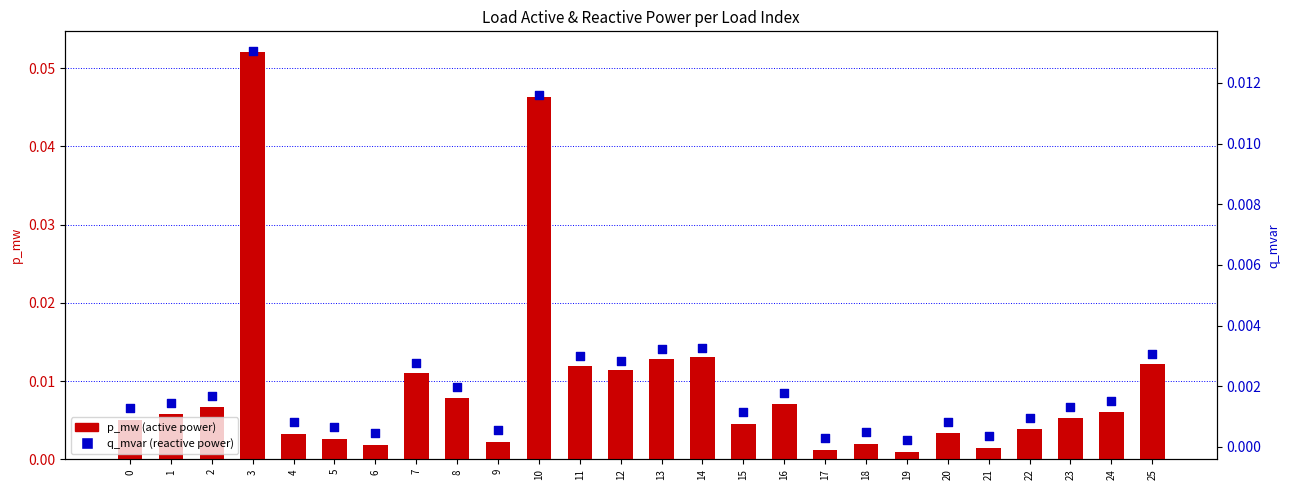

What are all the series names shown in the legend?

p_mw, q_mvar